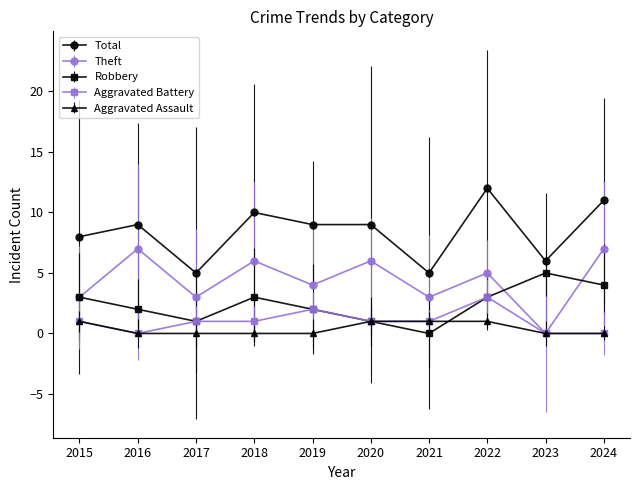

At which label does Theft first exceed 5?

2016